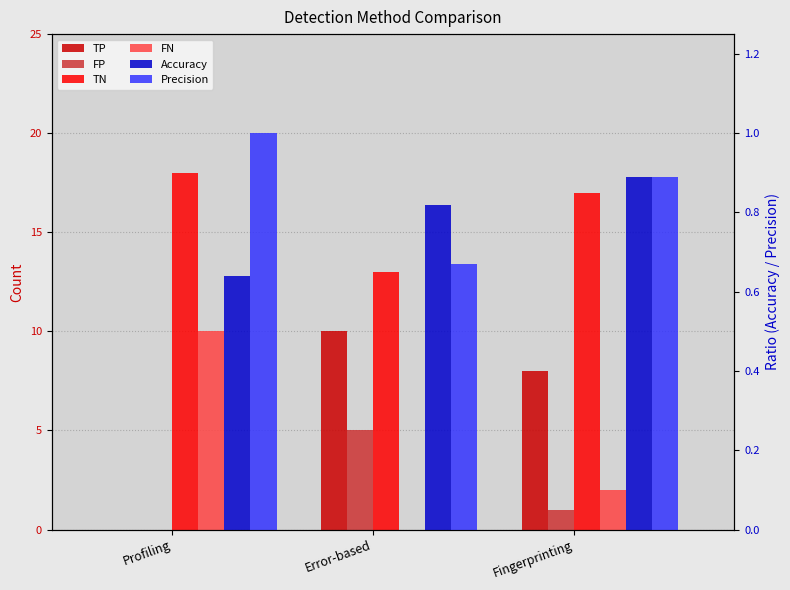

Are the bars grouped side by side (vs. stacked)?

Yes